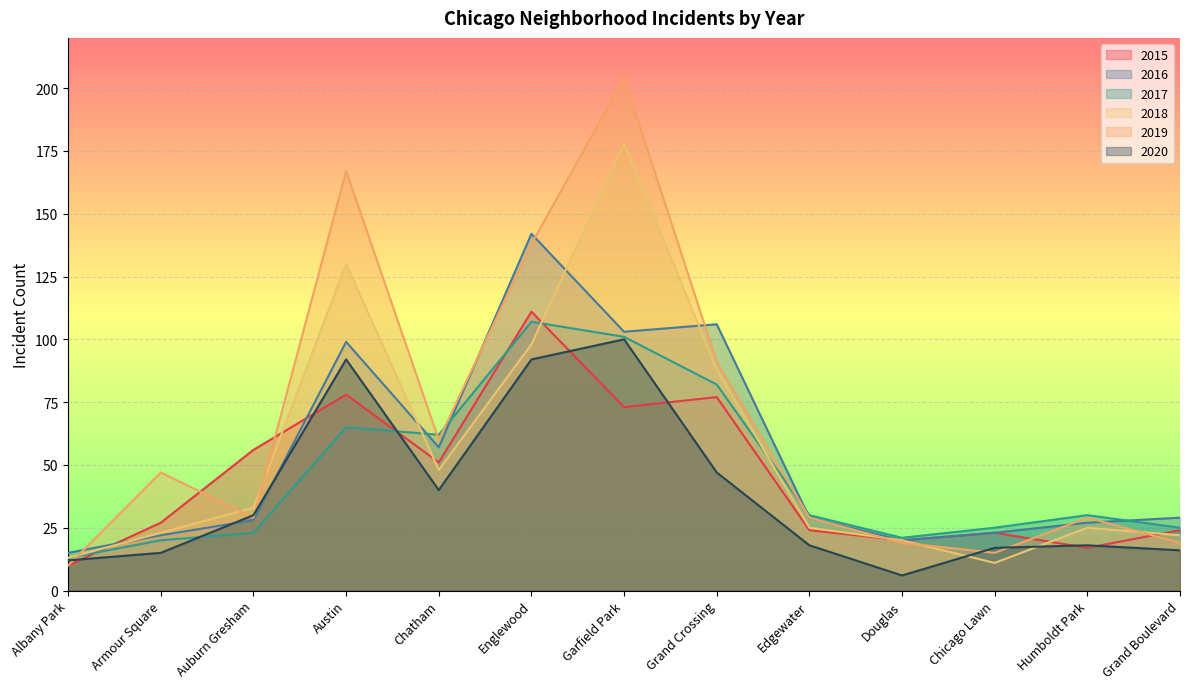

What is the difference between the maximum and second lowest values in the 2016 series?

122